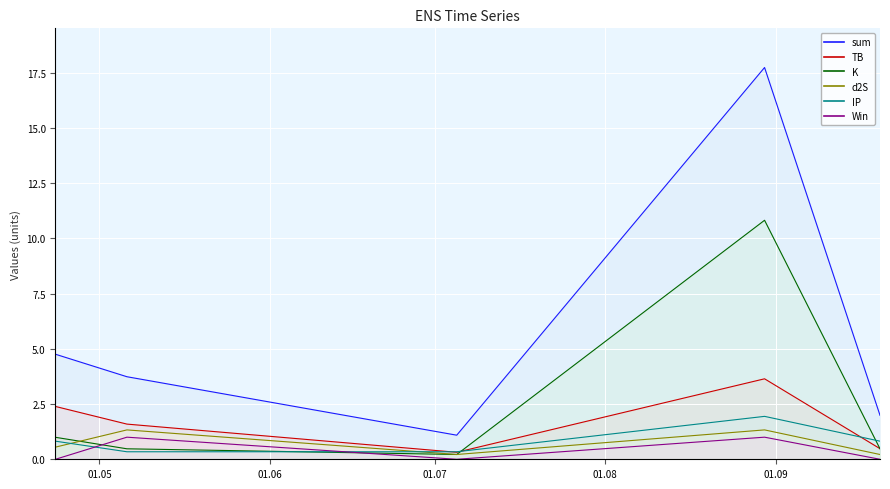

Reading left to right, extract all data points from this chart.

TB: 2023-04-23=2.4	2023-05-06=1.6	2023-07-05=0.3	2023-08-30=3.6	2023-09-20=0.5
sum: 2023-04-23=4.8	2023-05-06=3.7	2023-07-05=1.1	2023-08-30=17.7	2023-09-20=2.0
K: 2023-04-23=1.0	2023-05-06=0.5	2023-07-05=0.2	2023-08-30=10.8	2023-09-20=0.5
d2S: 2023-04-23=0.5	2023-05-06=1.3	2023-07-05=0.2	2023-08-30=1.3	2023-09-20=0.2
IP: 2023-04-23=0.8	2023-05-06=0.3	2023-07-05=0.3	2023-08-30=1.9	2023-09-20=0.8
Win: 2023-04-23=0.0	2023-05-06=1.0	2023-07-05=0.0	2023-08-30=1.0	2023-09-20=0.0